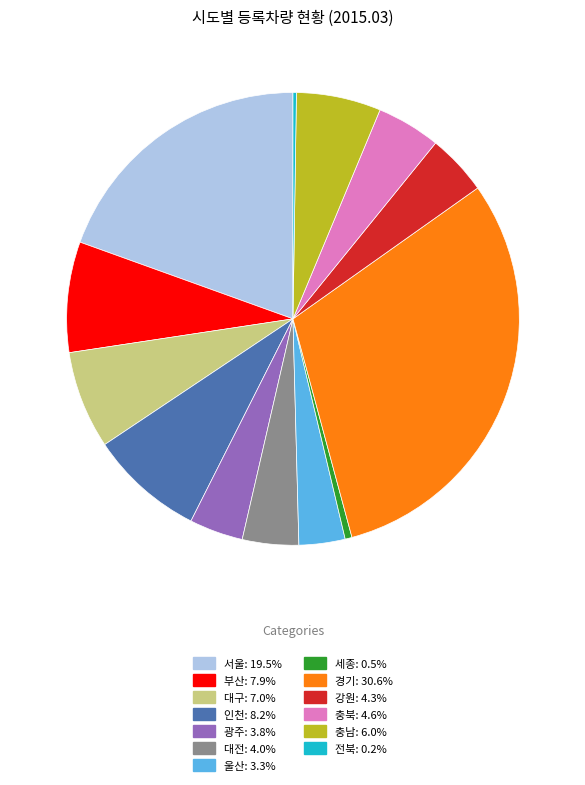

Between 대구 and 부산, which is larger?

부산